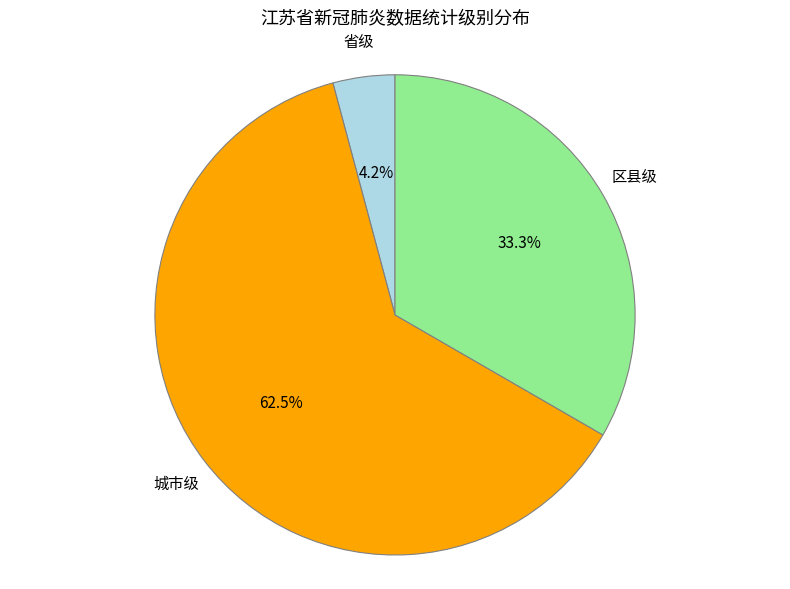

To the nearest percent, what is the combined percentage of 区县级 and 省级?

38%